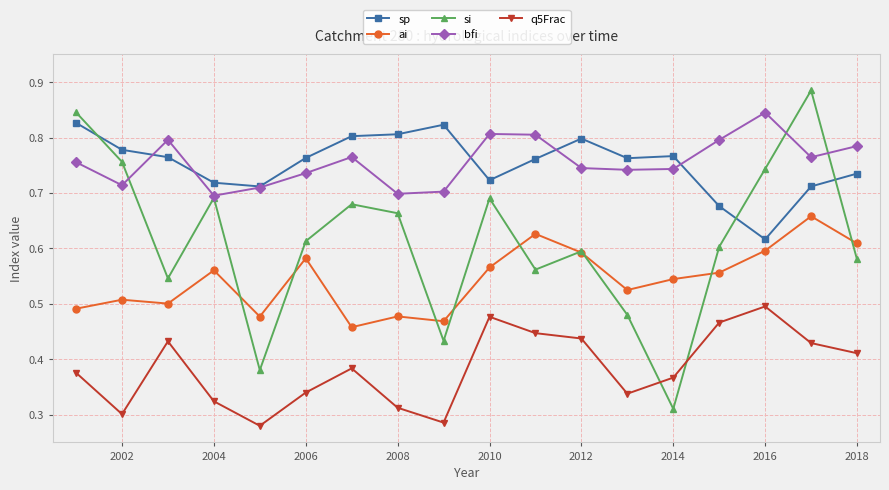

How many ai values are between 0 and 1?

18